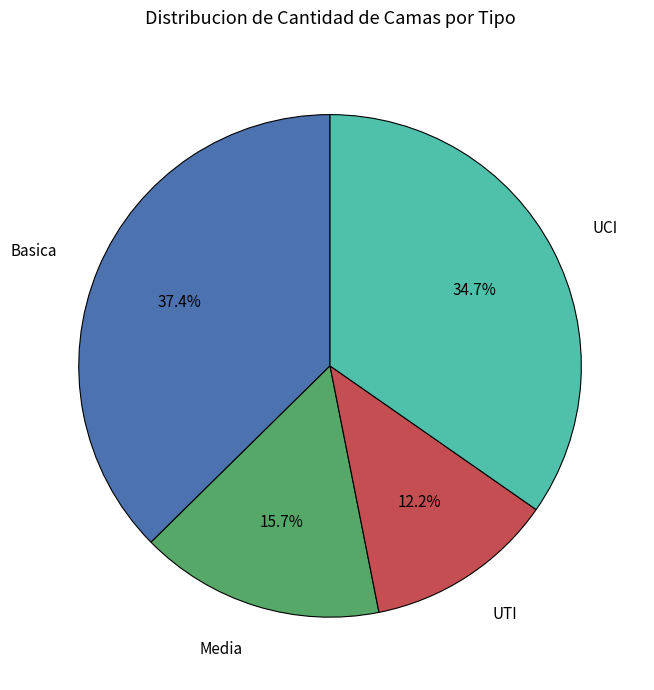

Is there a majority slice in this chart?

No